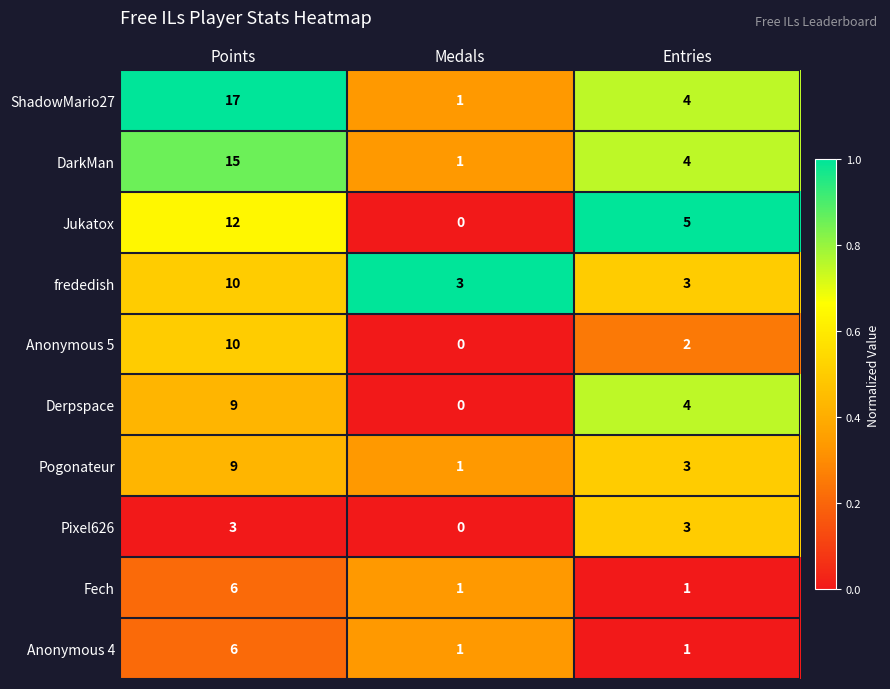

Rank the categories by Pogonateur value from lowest to highest.

Medals, Entries, Points